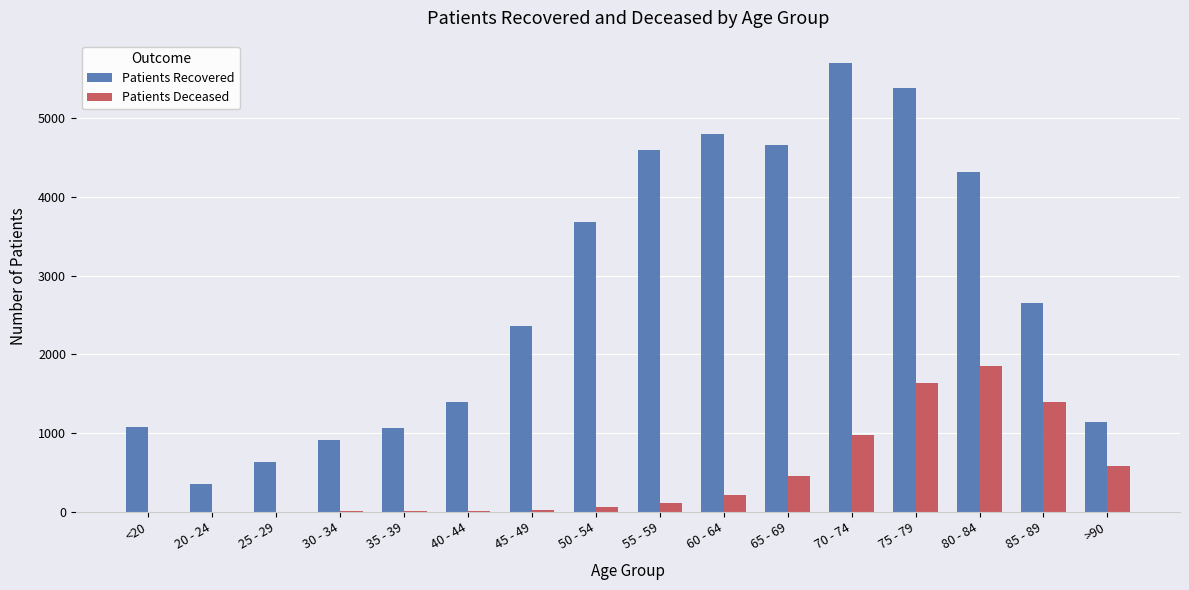

What is the maximum value shown in the chart?

5697